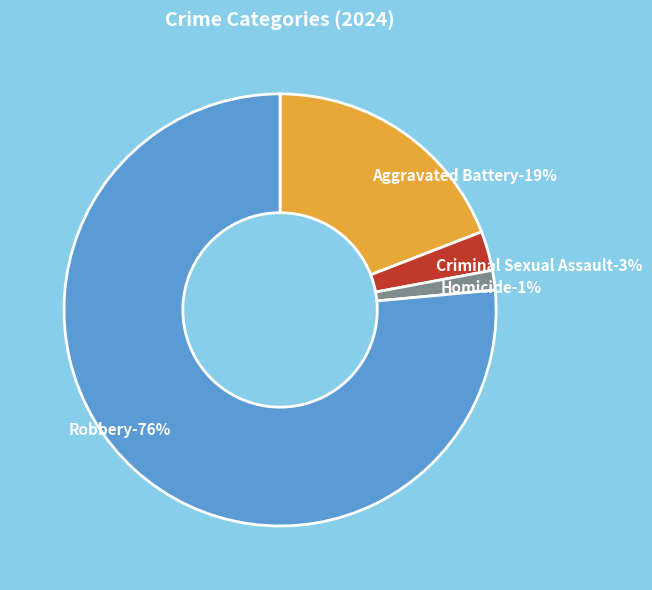

Which slice is the smallest?

Homicide